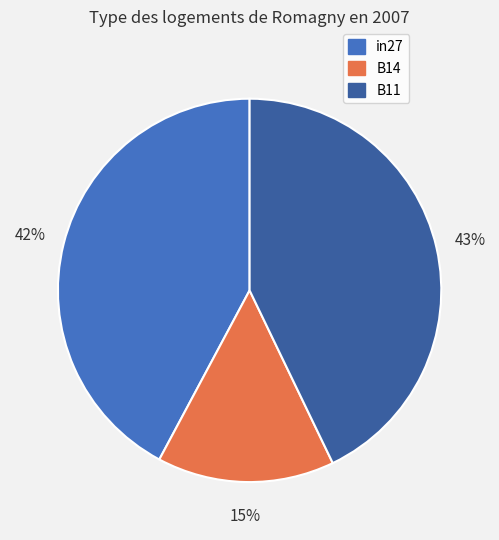

To the nearest percent, what is the difference between the B14 and in27 slice percentages?

27%